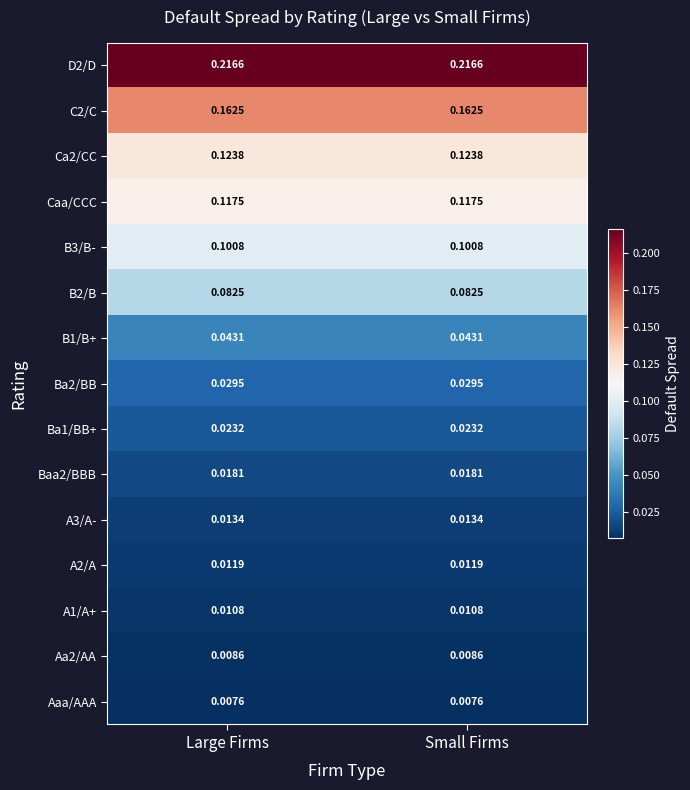

Is the value of D2/D at Large Firms greater than the value of Aa2/AA at Large Firms?

Yes